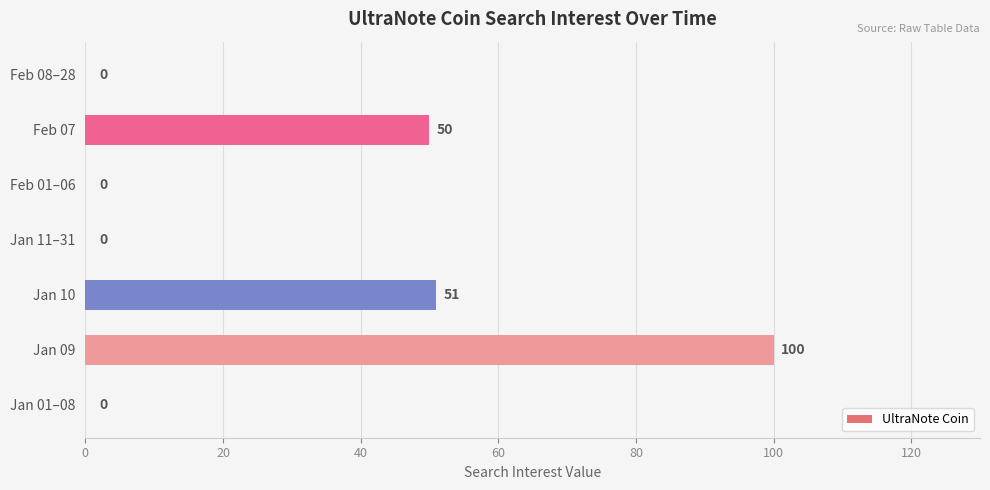

True or false: the data shows 61 at Jan 01–08.

False